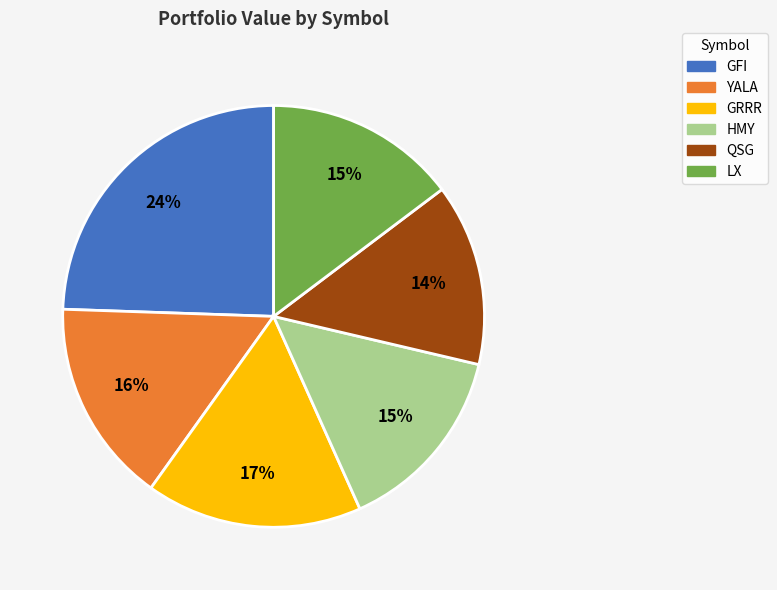

Do GFI and LX together represent more than half of the pie?

No